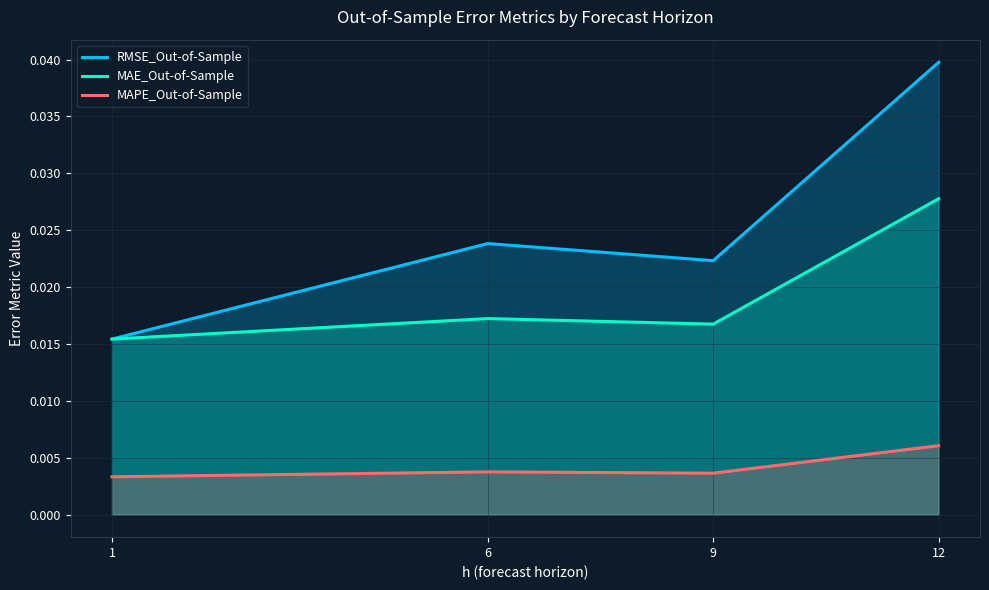

List the series in order of their overall mean, highest first.

RMSE_Out-of-Sample, MAE_Out-of-Sample, MAPE_Out-of-Sample